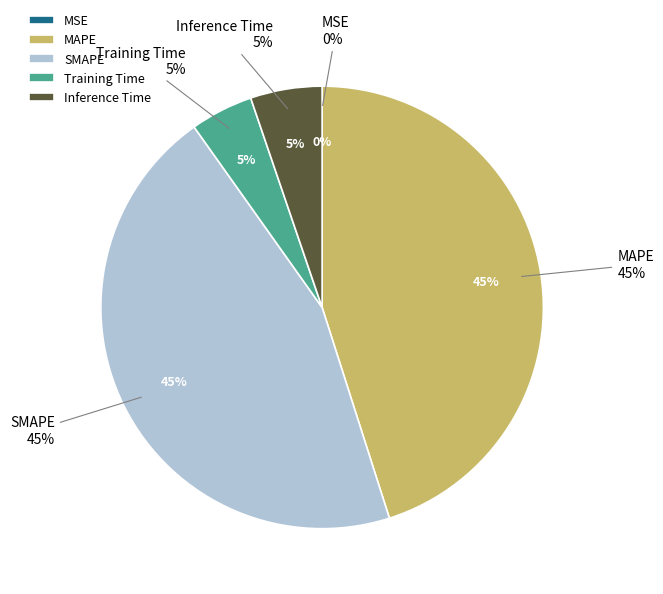

To the nearest percent, what percentage of the pie is SMAPE?

45%